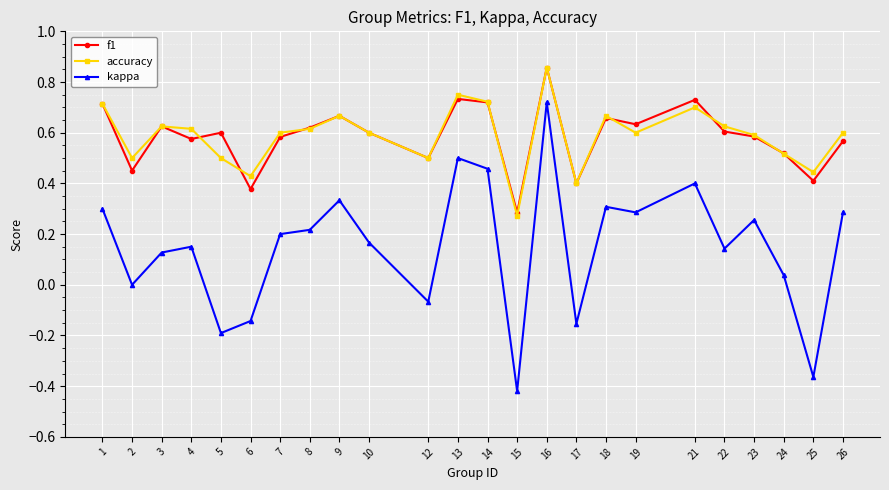

Where is kappa nearest to the value 0?

2